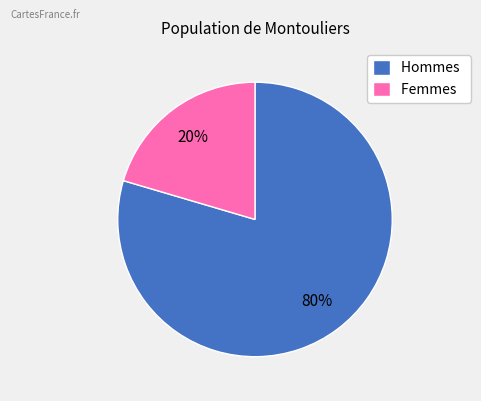

To the nearest percent, what is the combined percentage of Hommes and Femmes?

100%